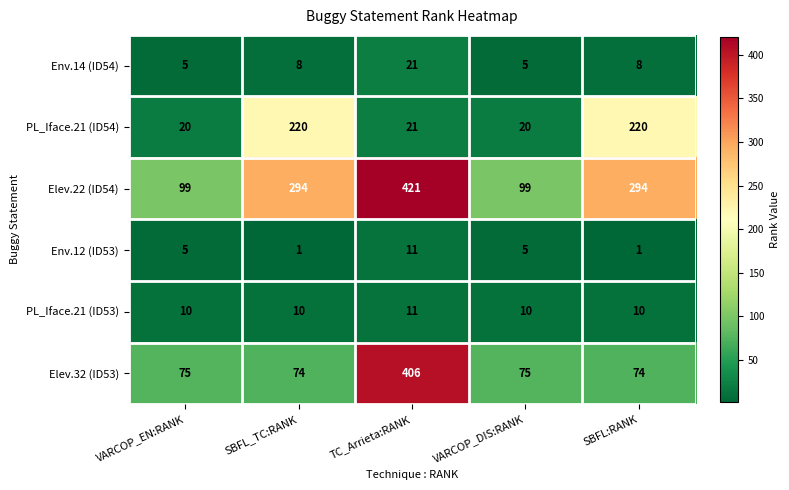

At how many categories does at least one series exceed 63?

5